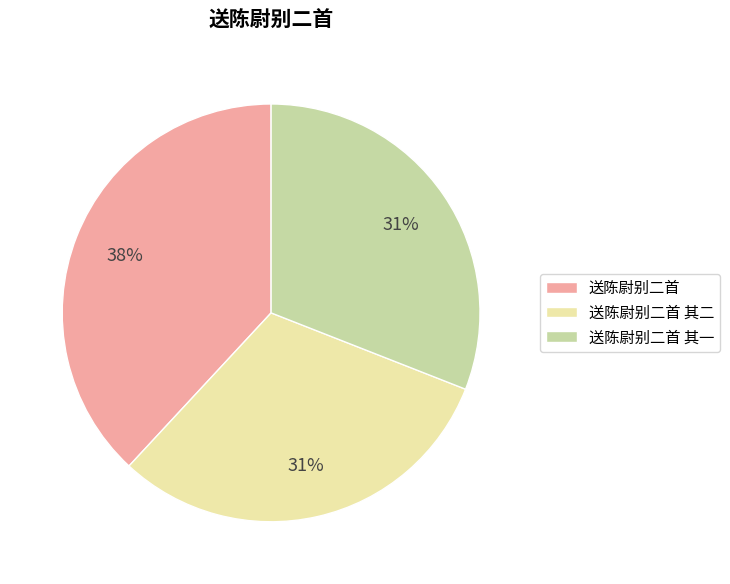

To the nearest percent, what is the average slice percentage?

33%